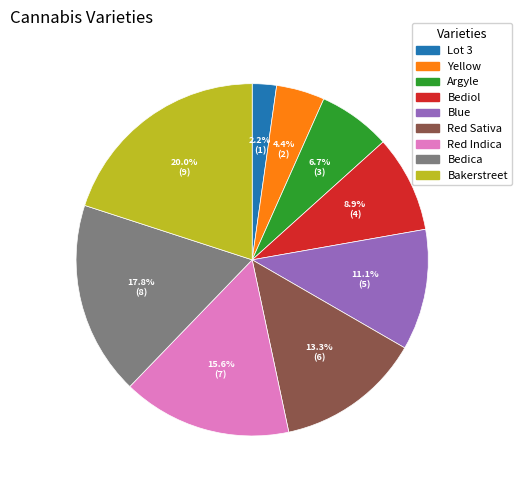

To the nearest percent, what is the average slice percentage?

11%